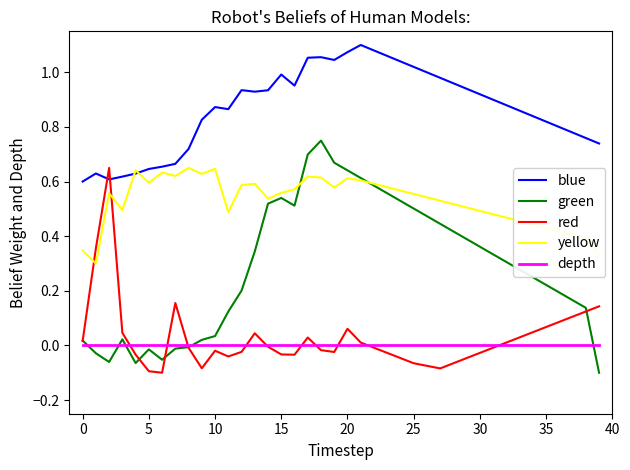

True or false: green and blue intersect in this chart.

False